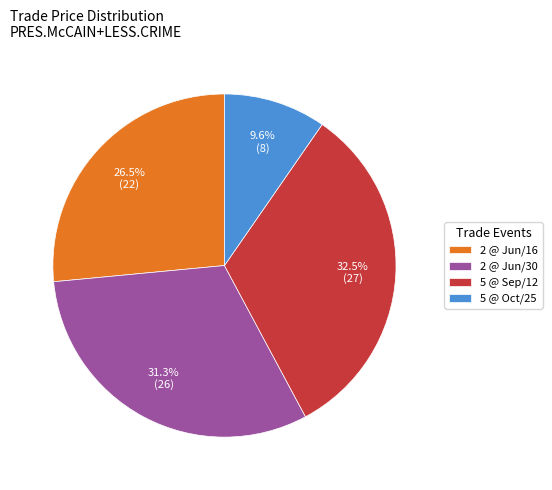

What is the largest slice in the pie chart?

5 @ Sep/12